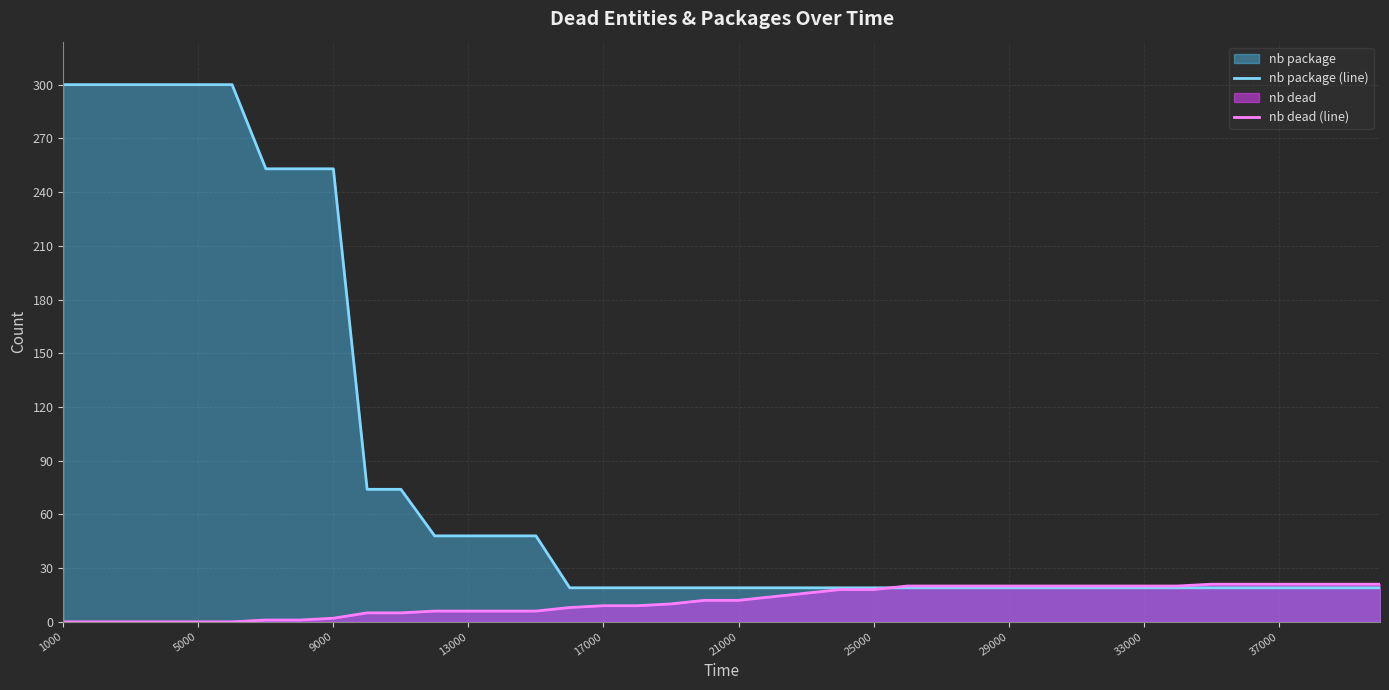

What is the maximum value for nb package (line)?

300